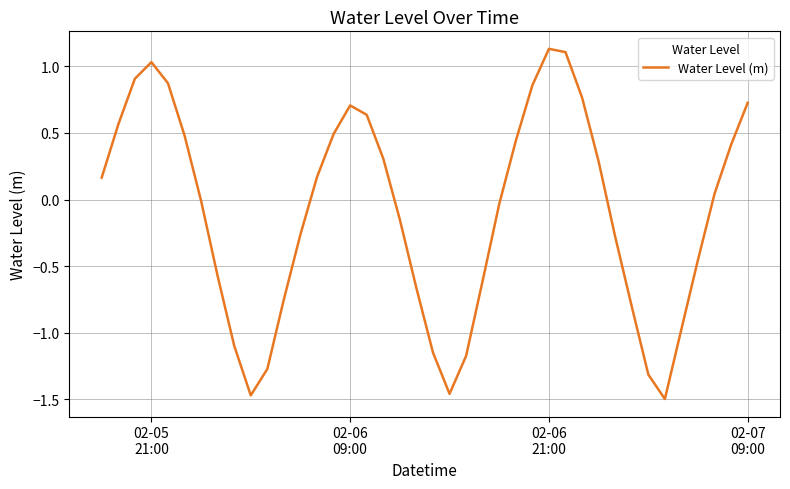

What is the difference between the maximum and minimum values?

2.6